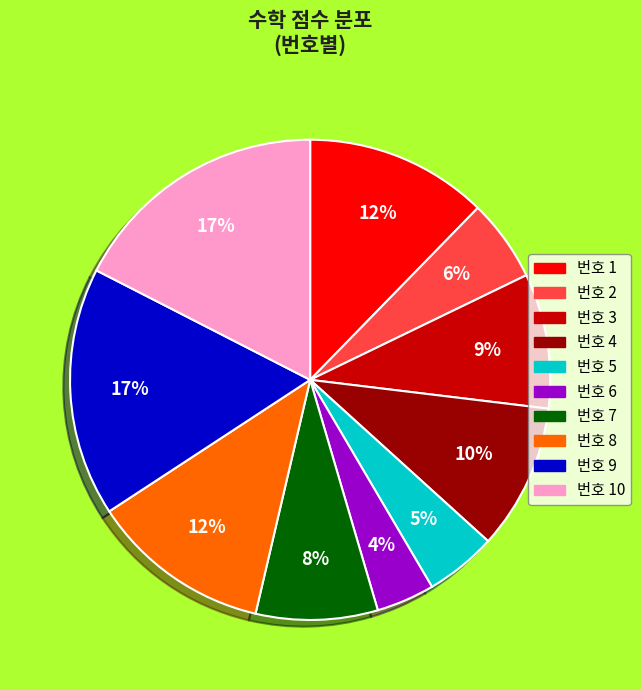

Is it true that 번호 1 is 1% of the pie?

False